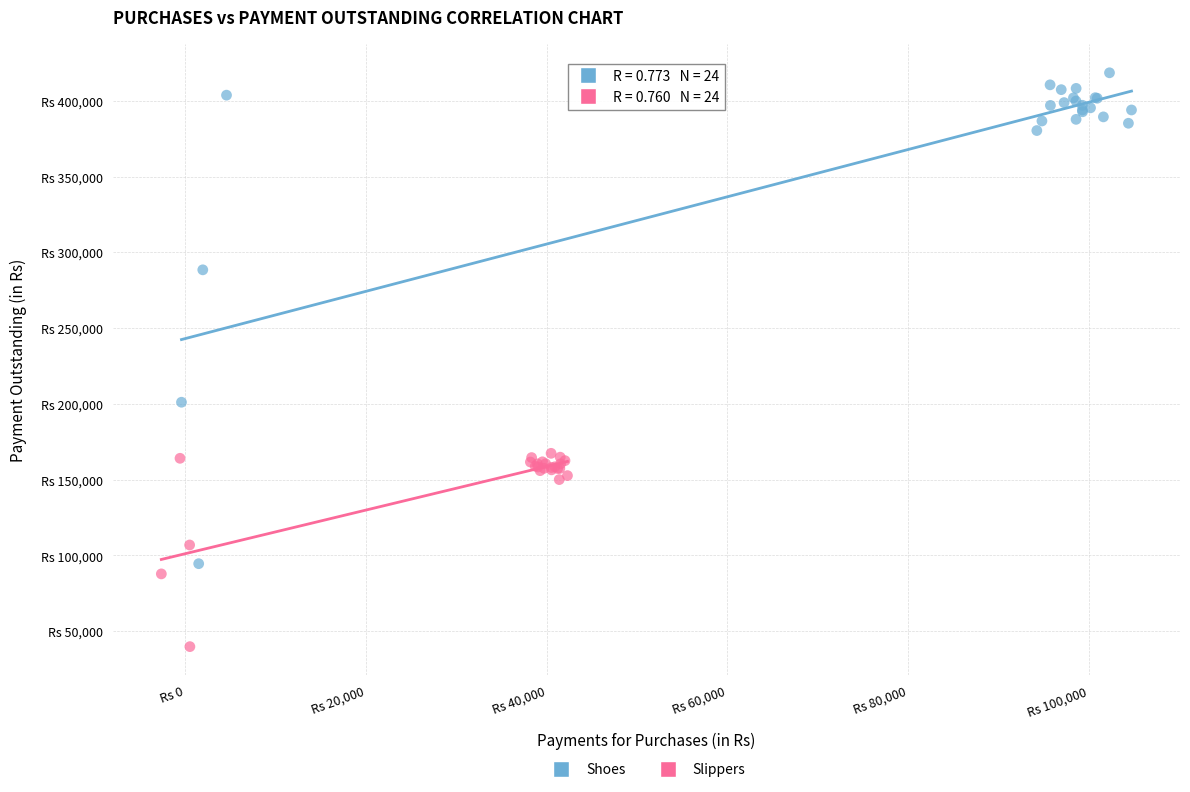

What are all the series names shown in the legend?

Shoes, Slippers